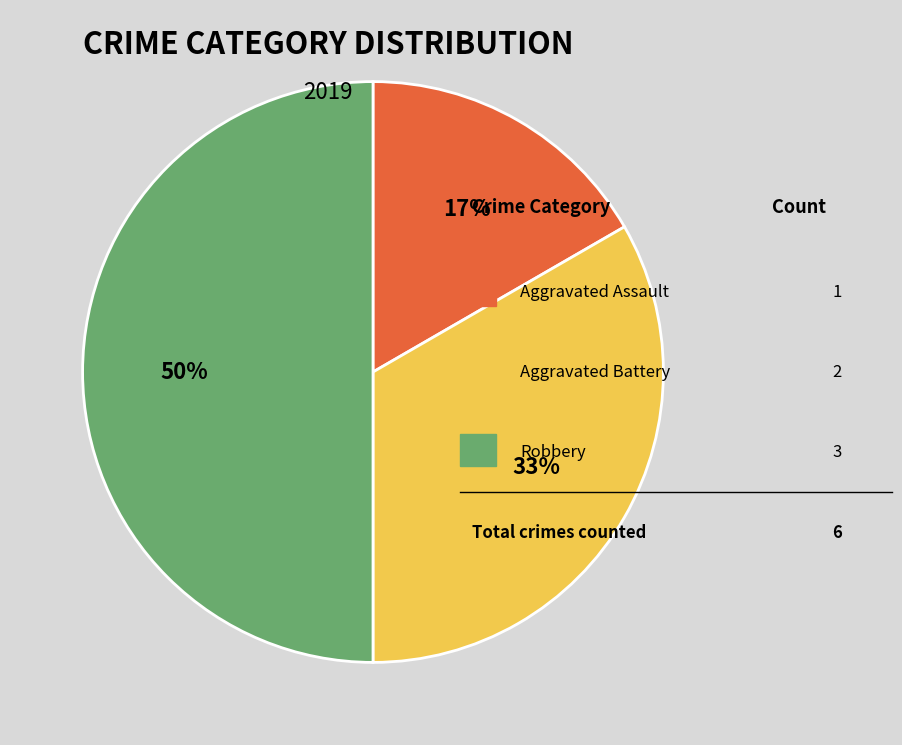

To the nearest percent, what is the average slice percentage?

33%